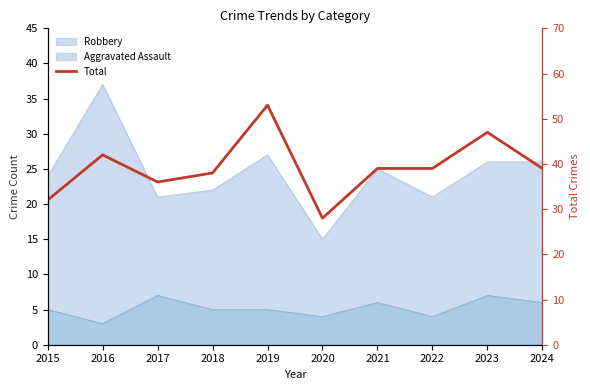

List the labels in order of value, smallest first.

2020, 2015, 2017, 2018, 2021, 2022, 2024, 2016, 2023, 2019